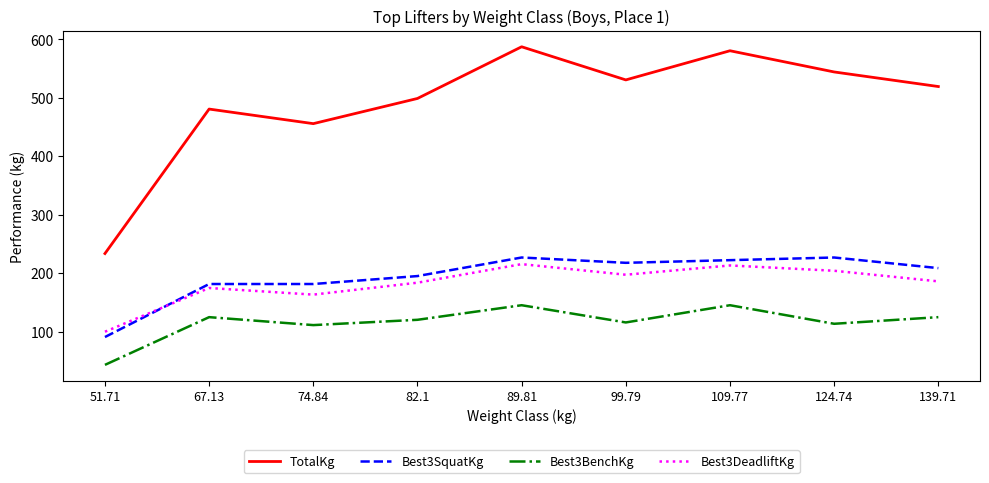

What is the difference between the maximum and minimum values in the Best3SquatKg series?

136.1